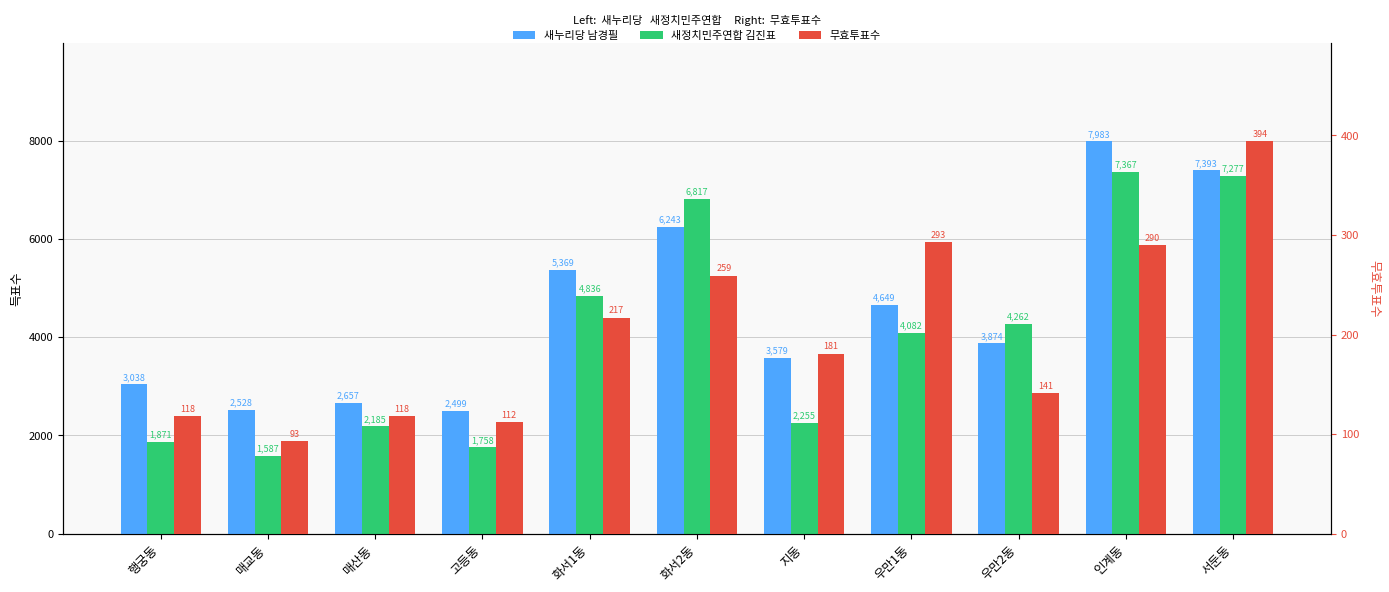

At which category does the chart reach its minimum across all series?

매교동